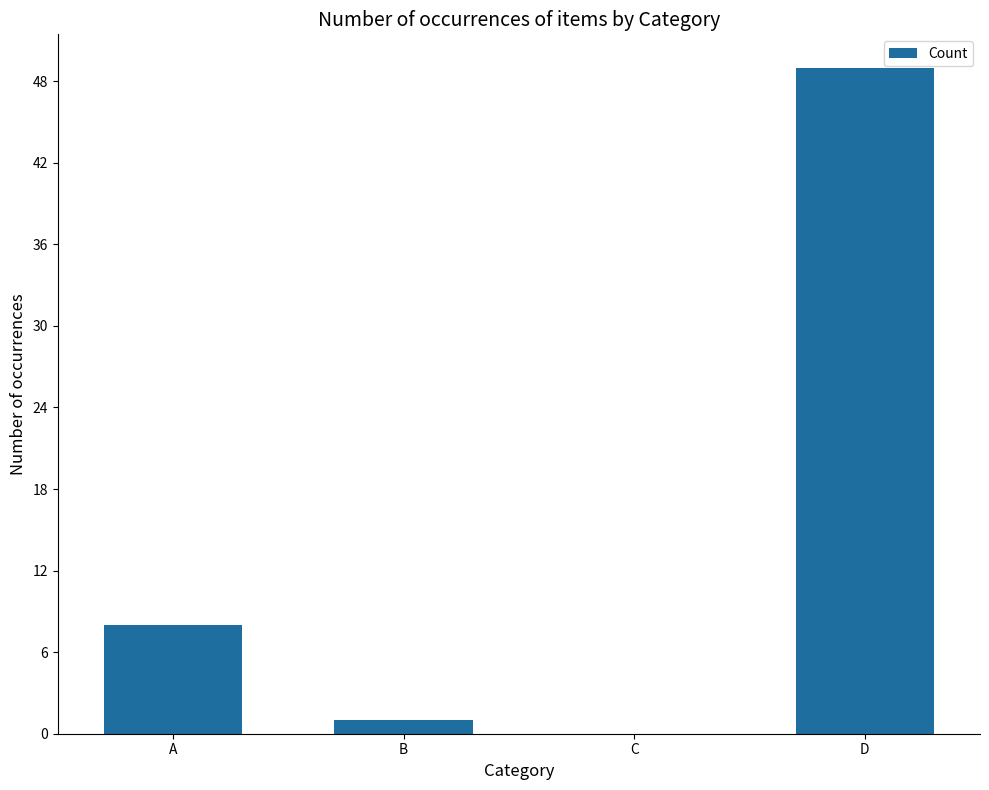

Between C and B, which is larger?

B